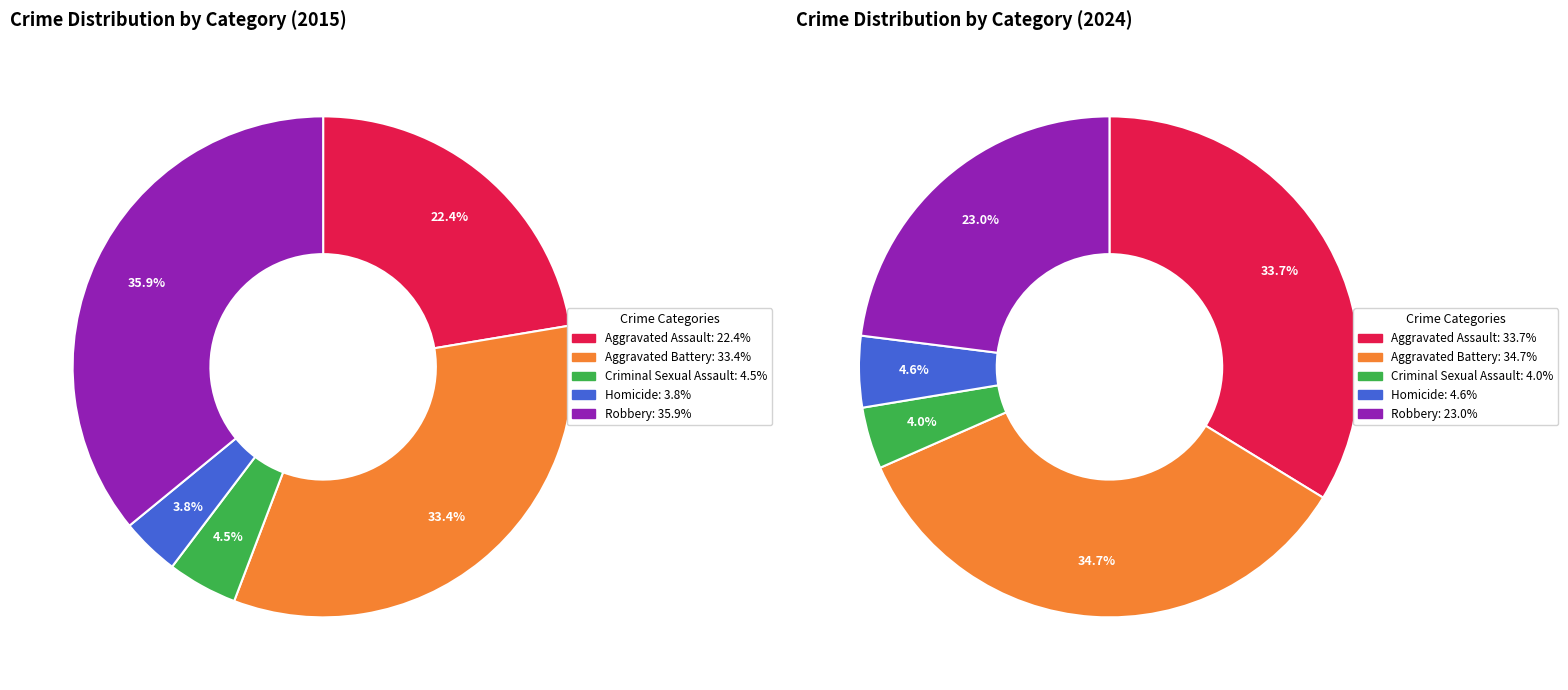

To the nearest percent, what is the combined percentage of Aggravated Battery and Robbery?

69%